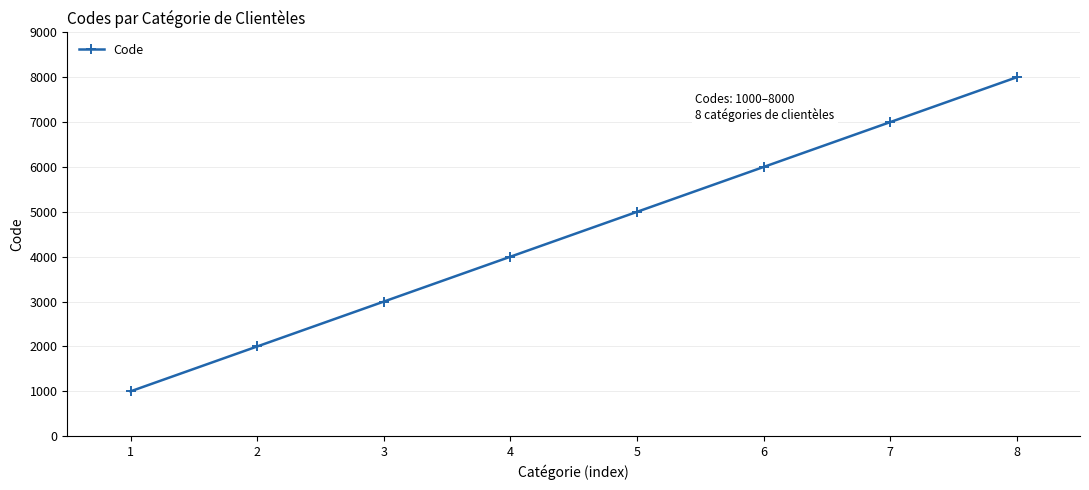

What is the change in value from 3 to 7?

+4000